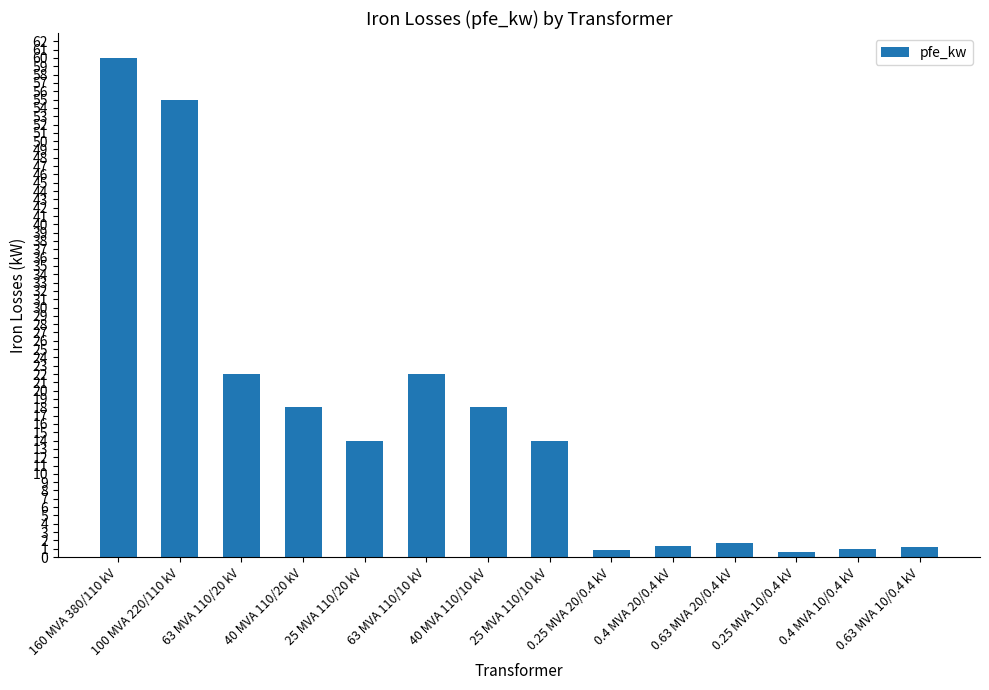

What is the smallest value displayed?

0.6